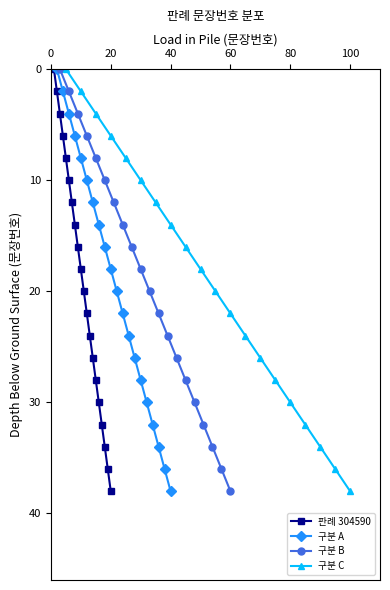

What is the sum of all 판례 304590 values?

380